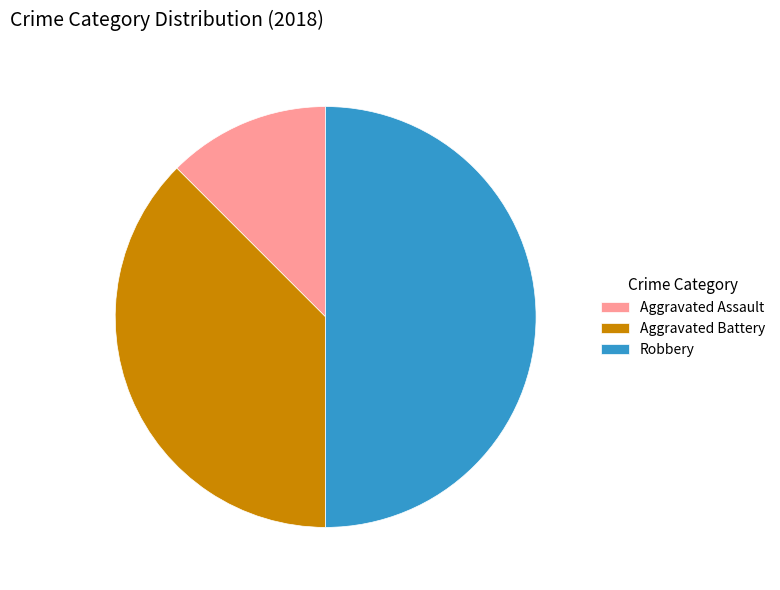

Between Robbery and Aggravated Assault, which is larger?

Robbery